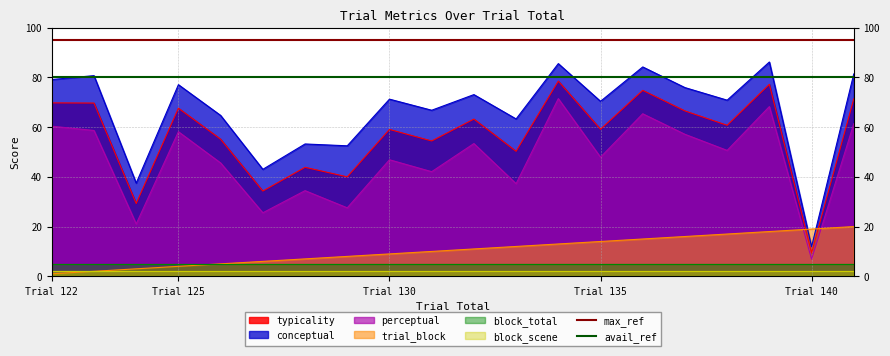

True or false: perceptual has a value of 2.1 at Trial 140.

False